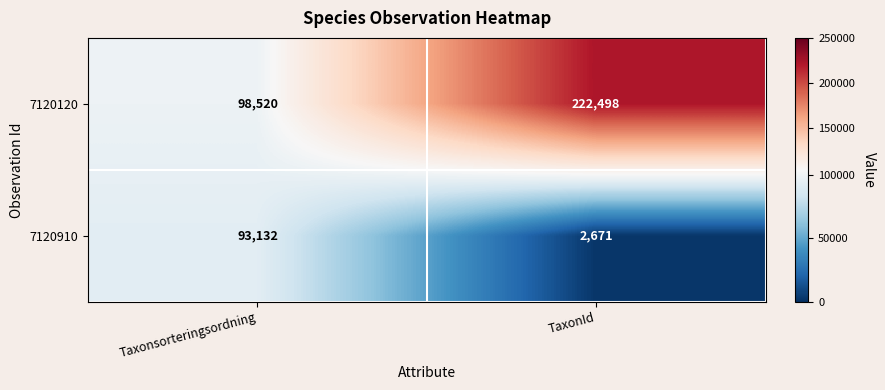

What is the difference between the maximum and minimum values in the 7120910 series?

90461